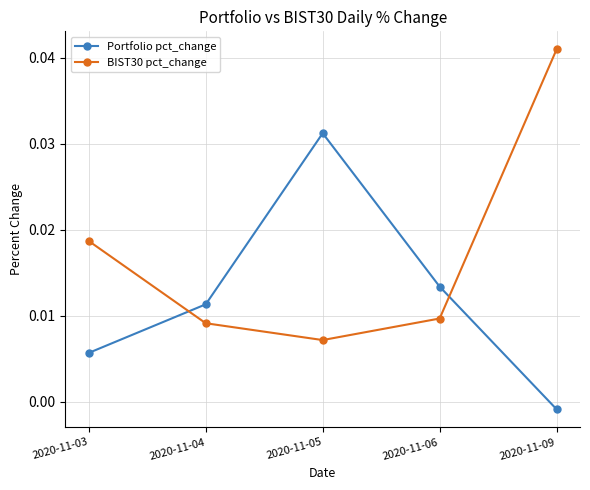

True or false: BIST30 pct_change has more than 1 interior local peaks.

False